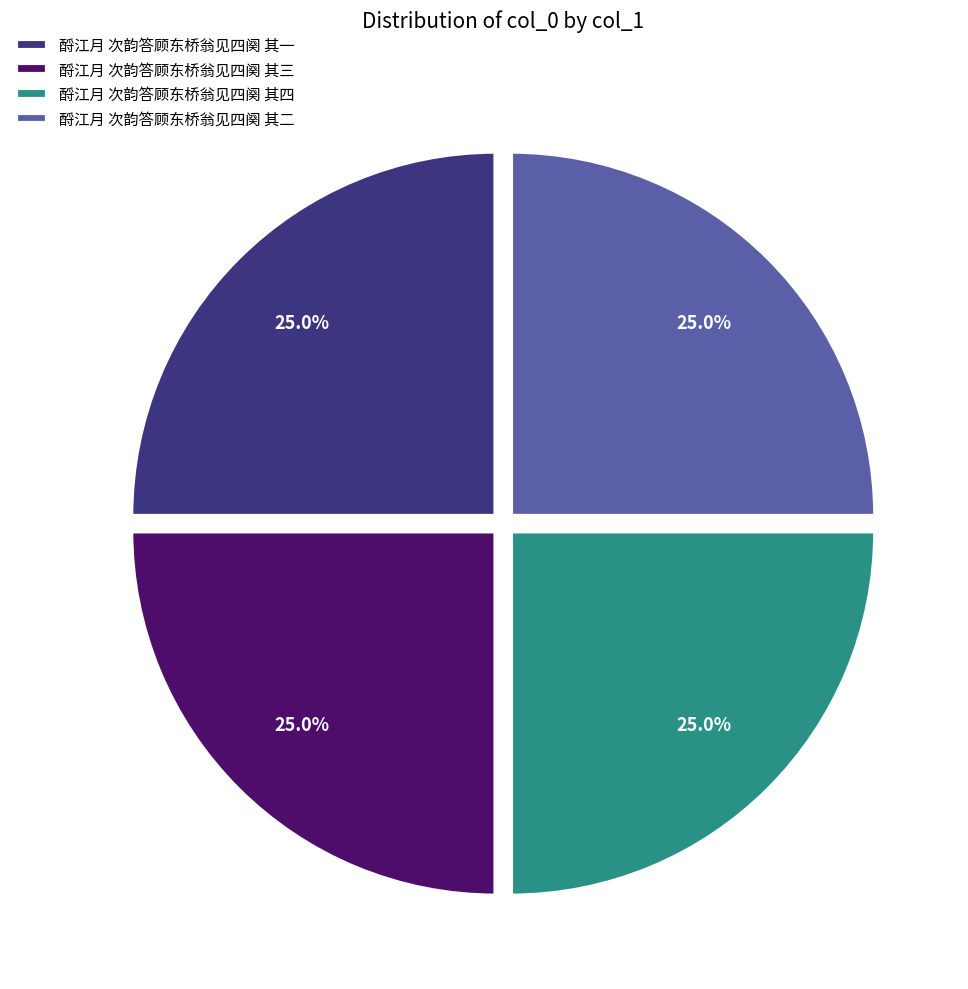

To the nearest percent, what is the average slice percentage?

25%